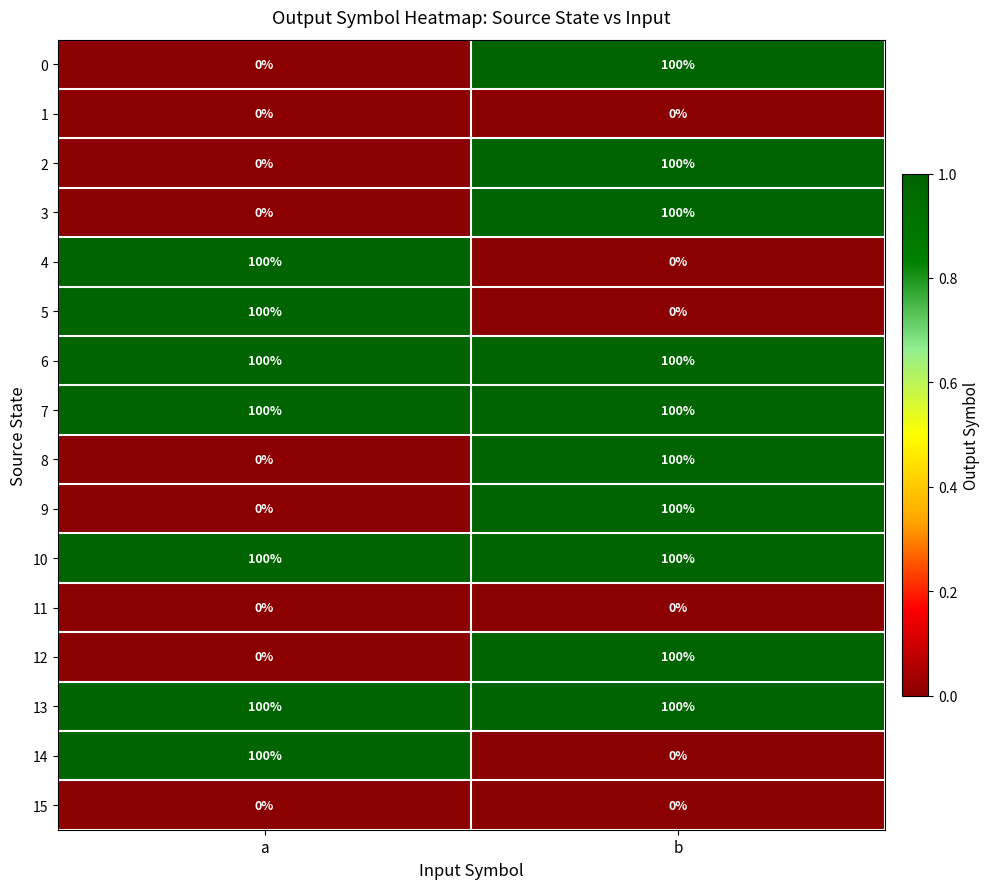

What is the lowest value of the 13 series?

100